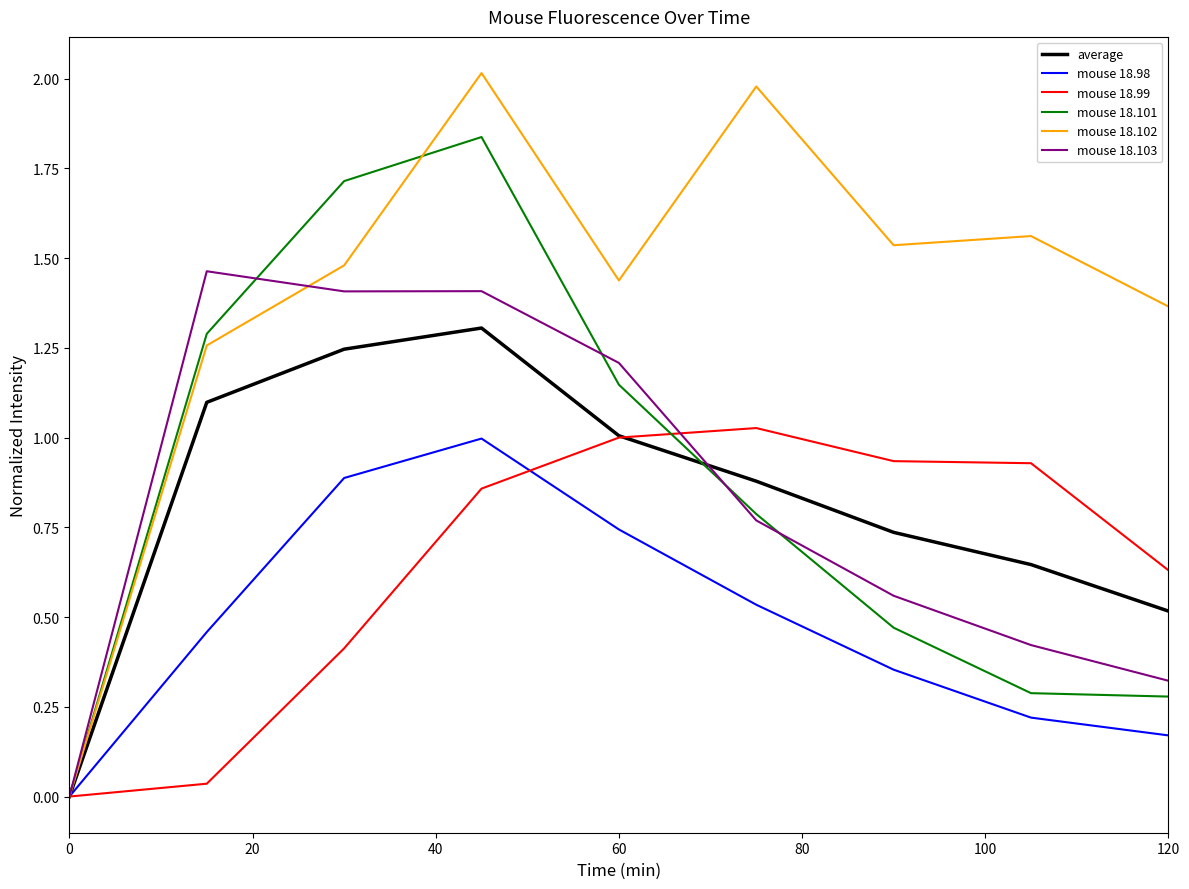

What is the maximum value shown in the chart?

2.0